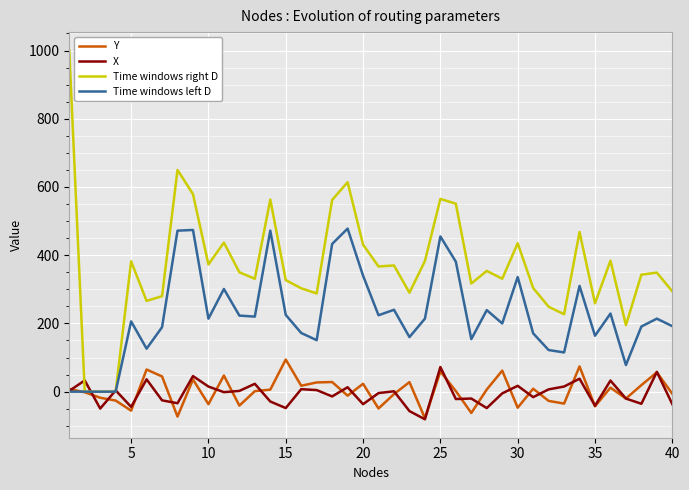

What is the greatest value displayed?

1000.0